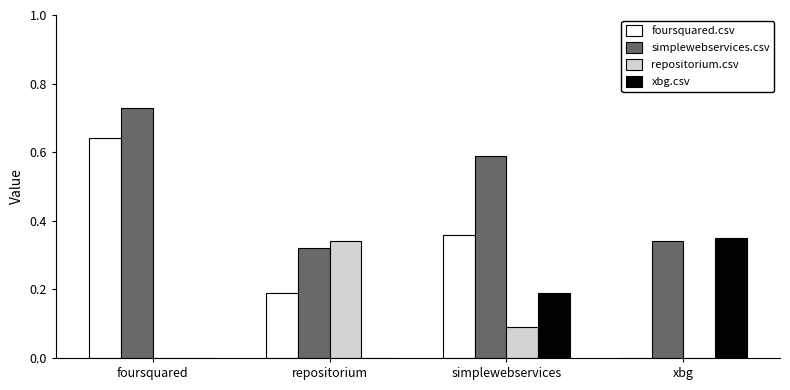

What is the total value across all series at foursquared?

1.4